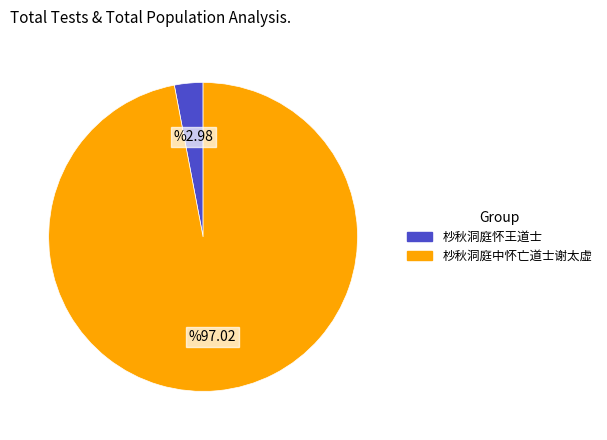

Is there any slice that represents more than half of the pie?

Yes